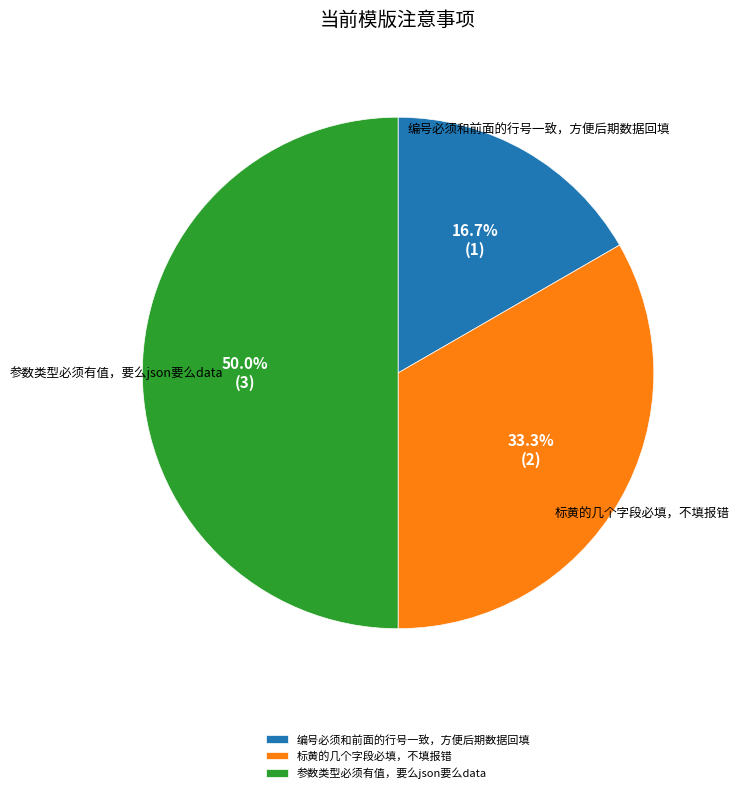

What percentage is NOT represented by 标黄的几个字段必填，不填报错?

66.7%